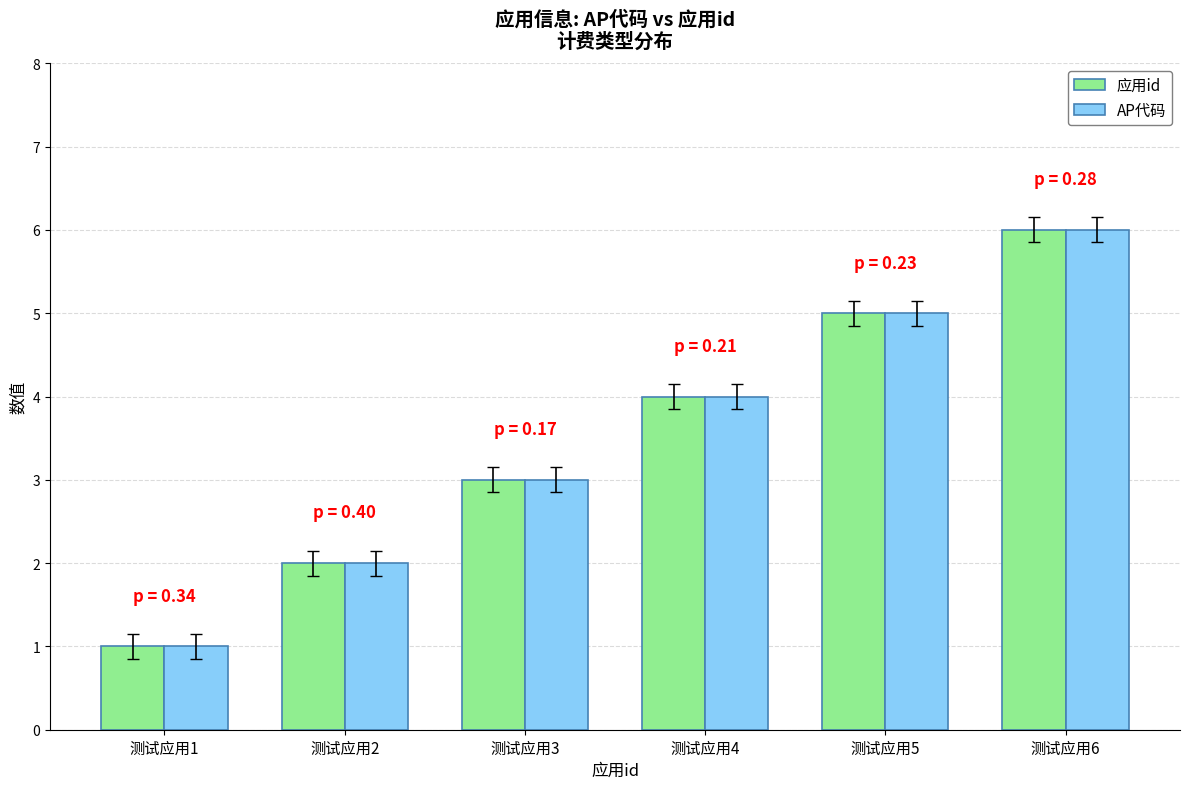

What is the smallest value displayed?

1